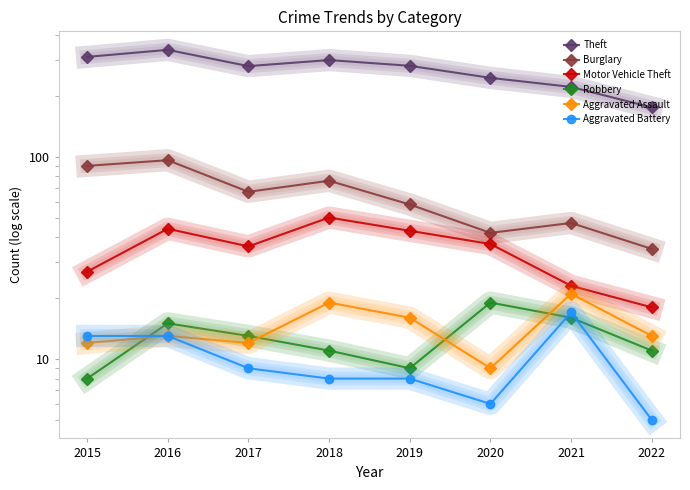

The Aggravated Assault series shows 21 at 2022. True or false?

False